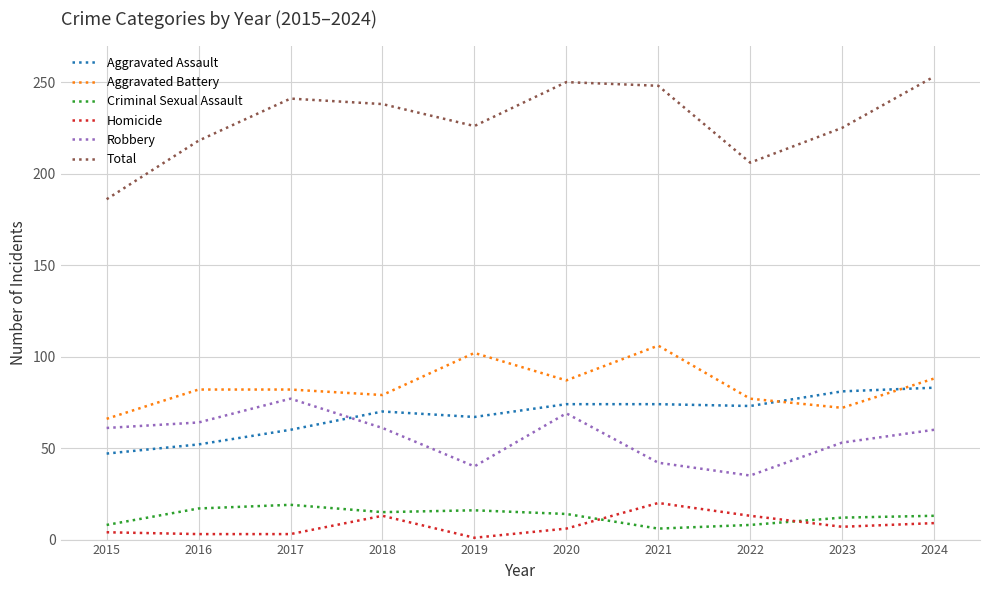

True or false: Robbery and Homicide intersect in this chart.

False